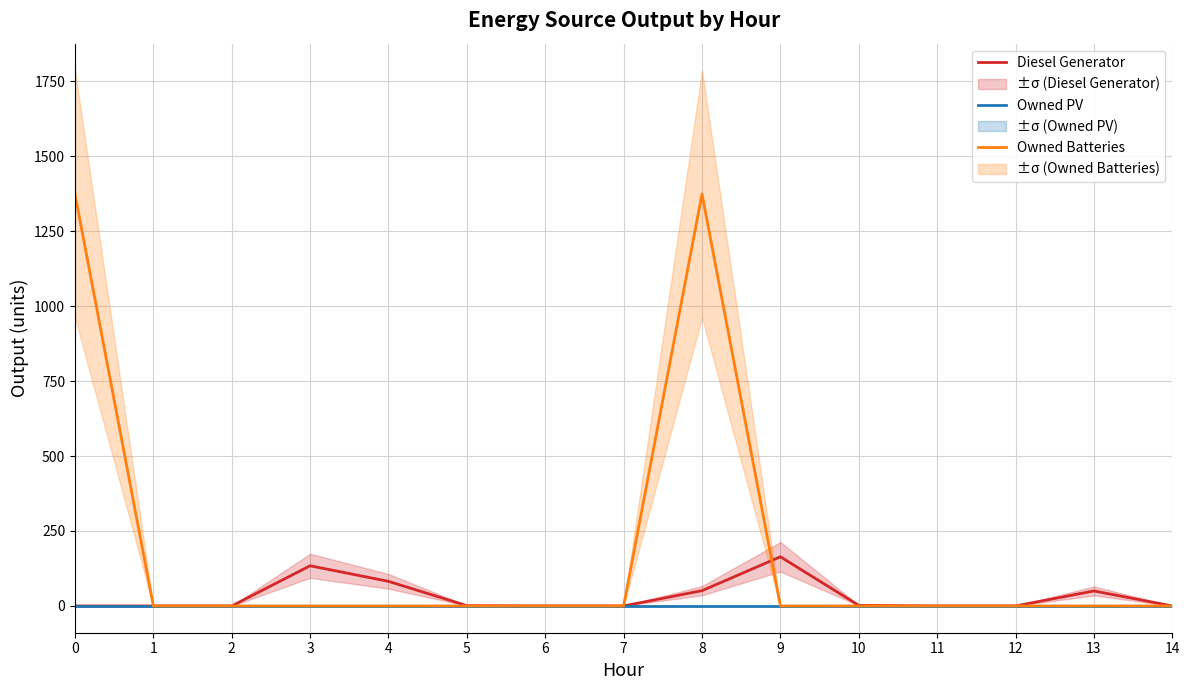

Reading left to right, list all the values displayed in this chart.

Diesel Generator: 0=0	1=0	2=0	3=134	4=82	5=1	6=0	7=0	8=51	9=164	10=2	11=0	12=0	13=50	14=0
Owned PV: 0=0	1=0	2=0	3=0	4=0	5=0	6=0	7=0	8=0	9=0	10=0	11=0	12=0	13=0	14=0
Owned Batteries: 0=1374	1=0	2=0	3=0	4=0	5=0	6=0	7=0	8=1374	9=0	10=0	11=0	12=0	13=0	14=0